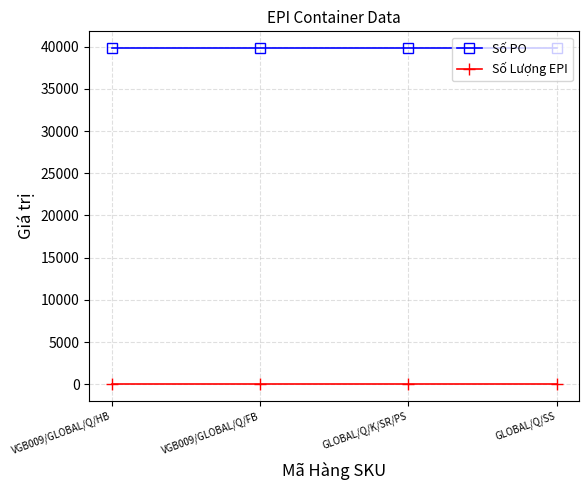

At how many categories does at least one series exceed 15062?

4